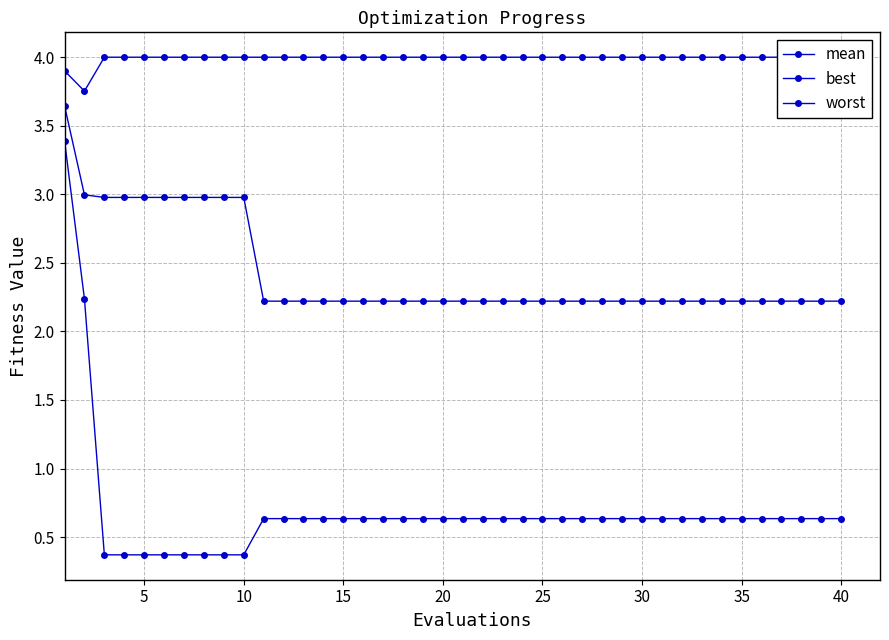

What is the greatest value displayed?

4.0